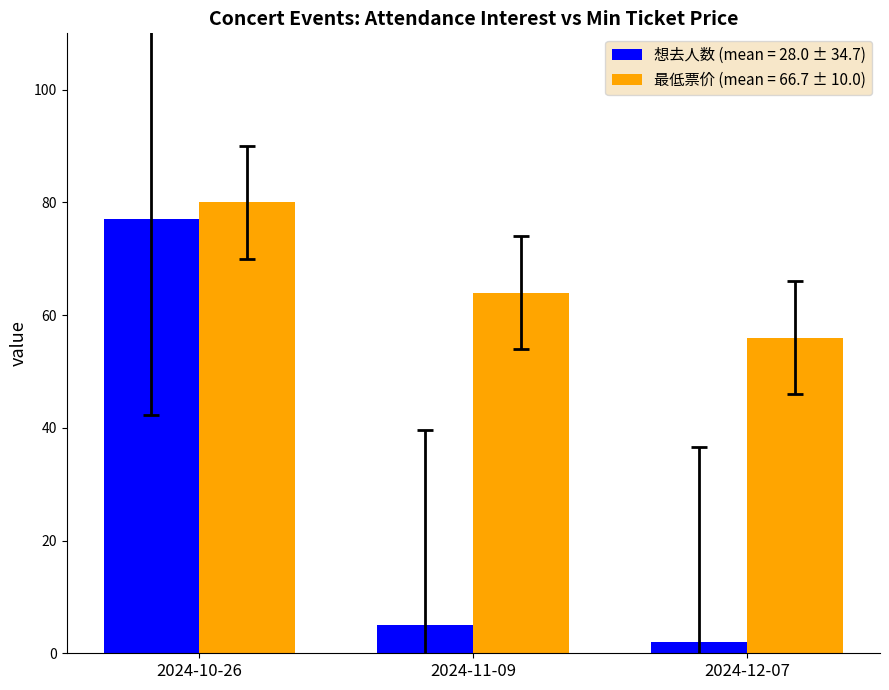

What is the difference between the 想去人数 (mean = 28.0 ± 34.7) values at 2024-11-09 and 2024-10-26?

72